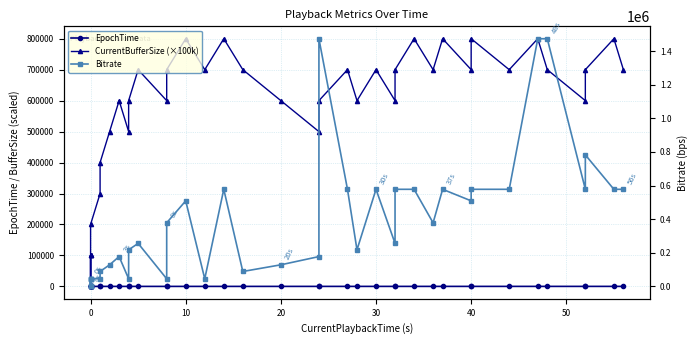

Reading right to left, list all the values displayed in this chart.

EpochTime: 56.0	55.4	52.2	52.0	48.0	47.2	44.0	40.1	40.0	37.6	36.0	34.6	32.2	32.0	30.6	28.0	27.3	24.2	24.0	20.0	16.0	15.0	12.0	11.0	8.1	8.0	6.0	4.7	4.0	3.5	2.6	1.8	1.2	0.8	0.3	0.0	0.0	0.0	0.0	0.0
CurrentBufferSize (×100k): 700000.0	800000.0	700000.0	600000.0	700000.0	800000.0	700000.0	800000.0	700000.0	800000.0	700000.0	800000.0	700000.0	600000.0	700000.0	600000.0	700000.0	600000.0	500000.0	600000.0	700000.0	800000.0	700000.0	800000.0	700000.0	600000.0	700000.0	600000.0	500000.0	600000.0	500000.0	400000.0	300000.0	200000.0	100000.0	0.0	100000.0	100000.0	0.0	0.0
Bitrate: 577751.0	577751.0	782553.0	577751.0	1473801.0	1473801.0	577751.0	577751.0	509091.0	577751.0	378355.0	577751.0	577751.0	255865.0	577751.0	217761.0	577751.0	1473801.0	177437.0	128503.0	88783.0	577751.0	45226.0	509091.0	378355.0	45226.0	255865.0	217761.0	45226.0	177437.0	128503.0	88783.0	45226.0	45226.0	45226.0	45226.0	0.0	45226.0	0.0	0.0